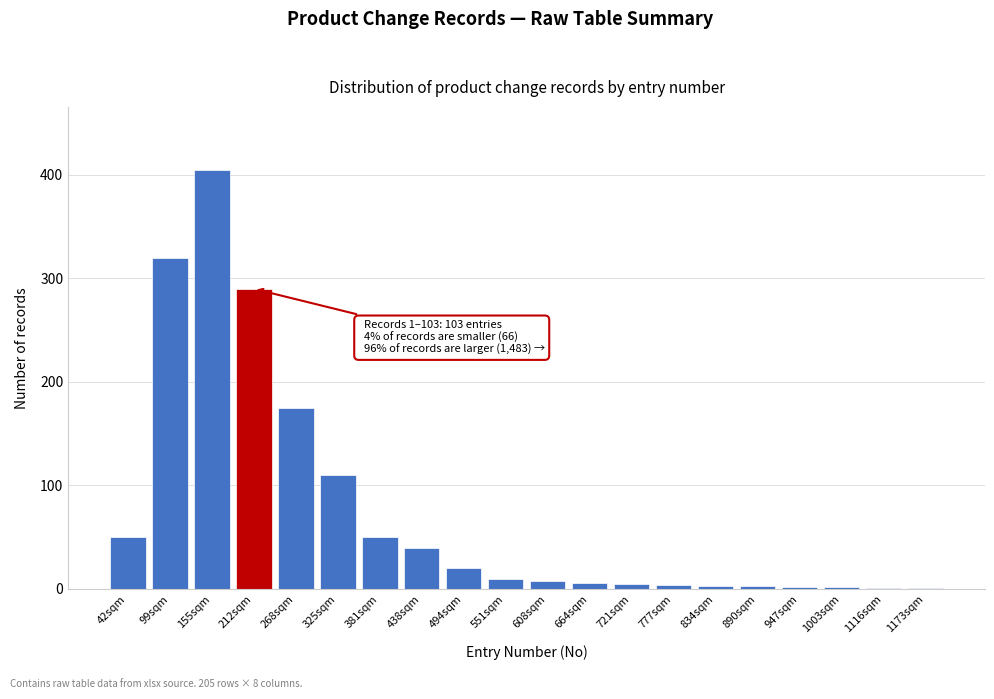

The chart shows a value of 110 at 325sqm. True or false?

True